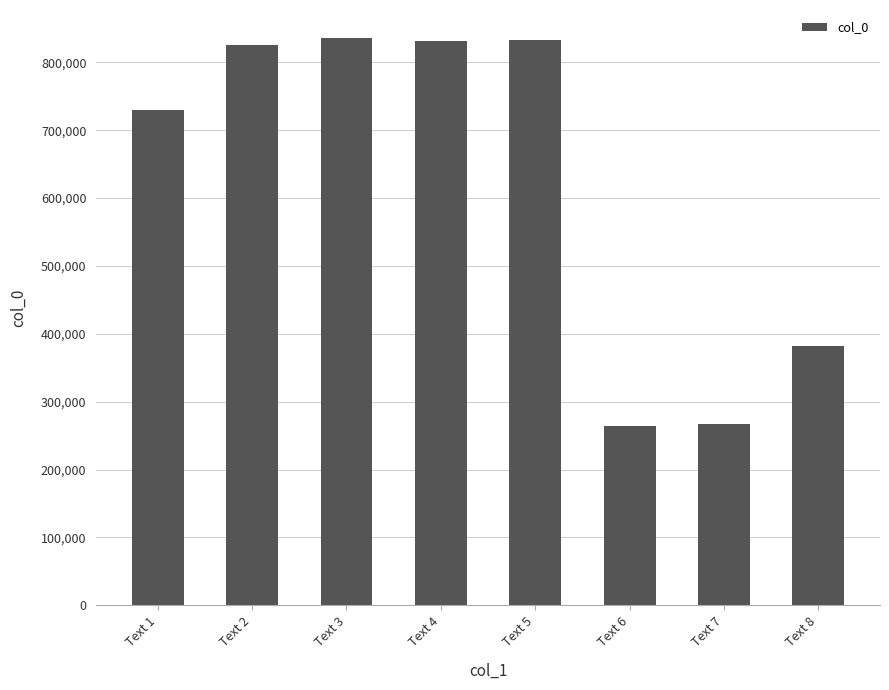

What is the change in value from Text 7 to Text 8?

+113887